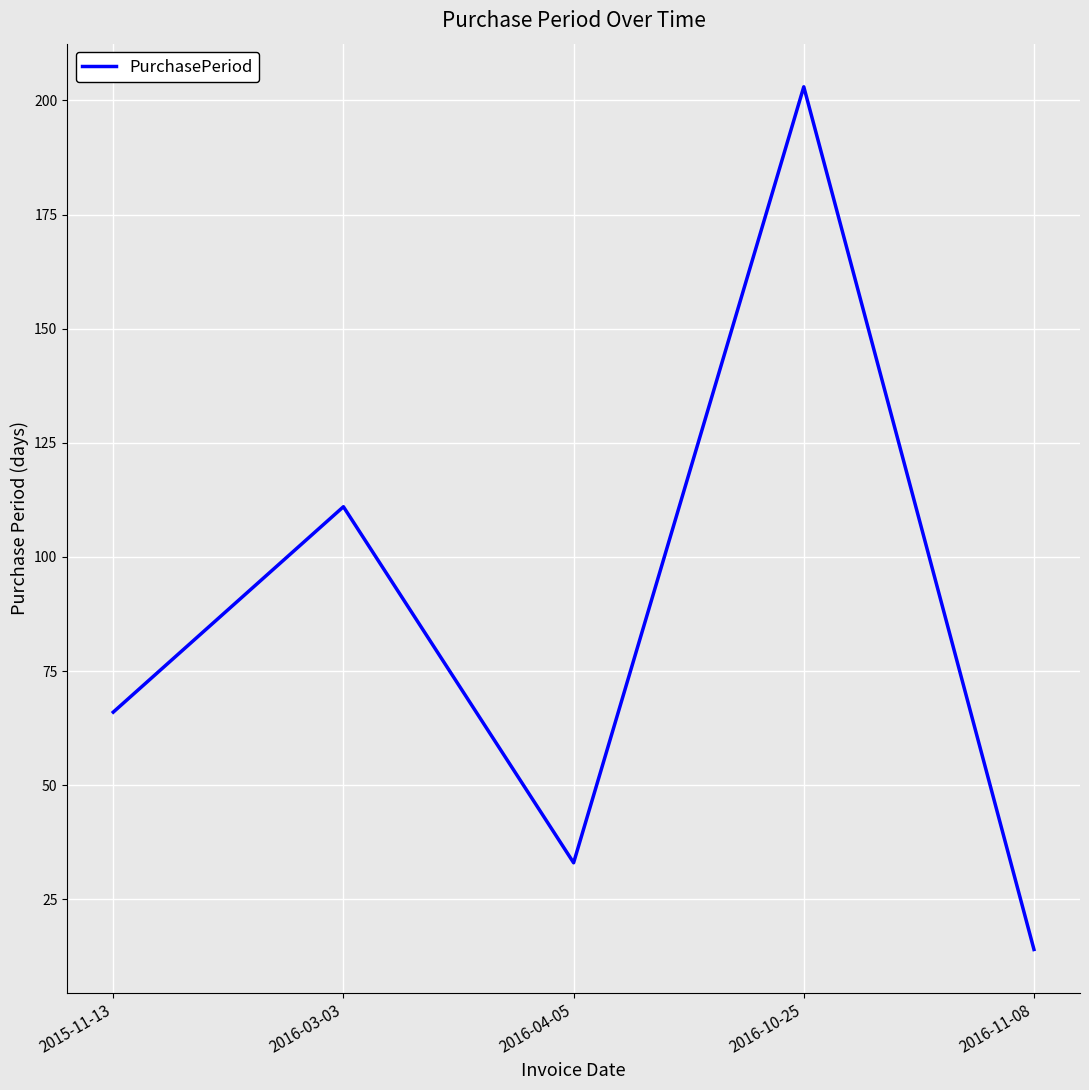

Reading left to right, list all the values displayed in this chart.

2015-11-13=66	2016-03-03=111	2016-04-05=33	2016-10-25=203	2016-11-08=14